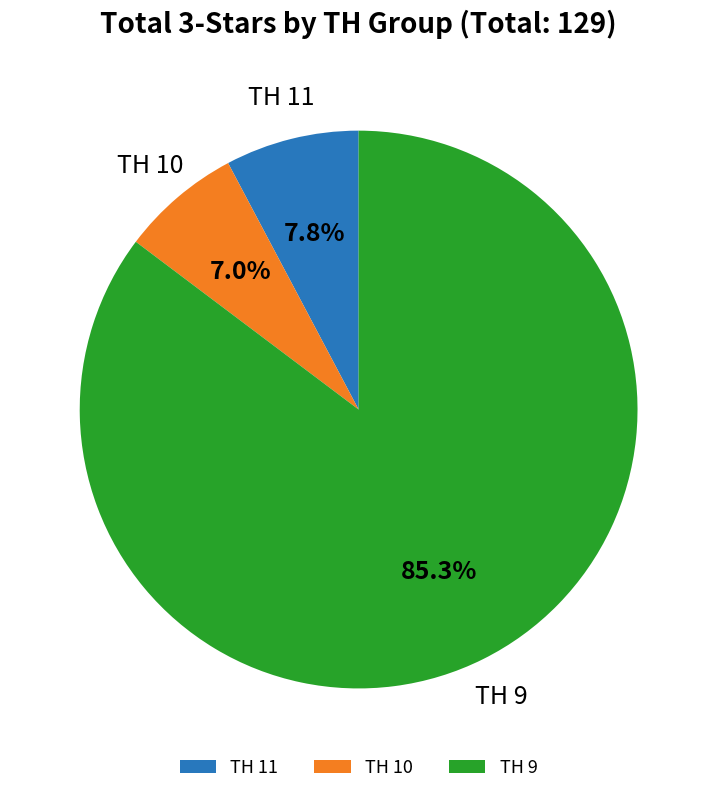

Does any single category account for the majority?

Yes